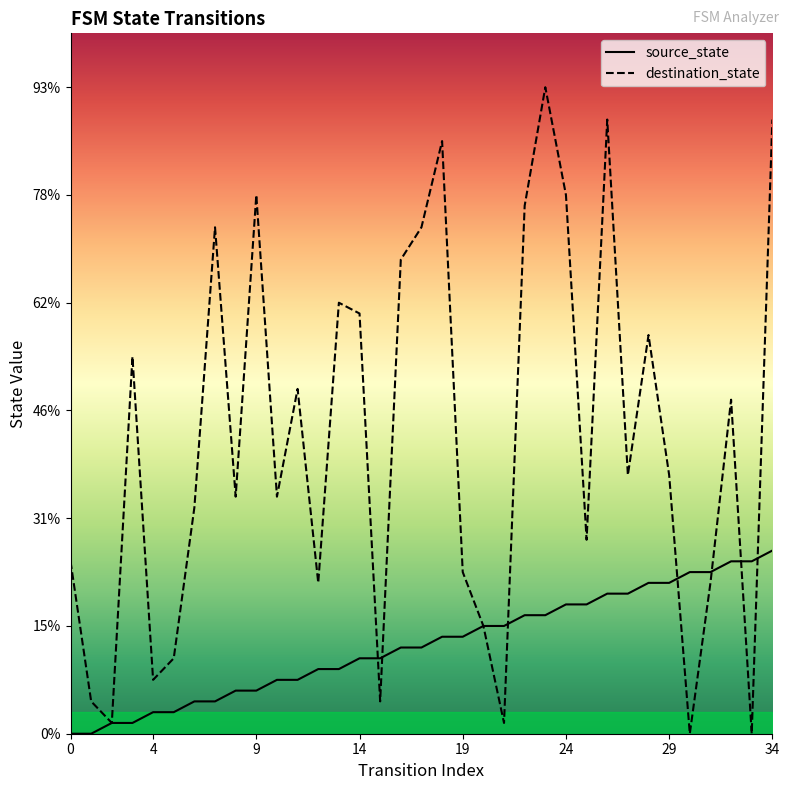

Which series has the largest Y range (max minus min)?

destination_state